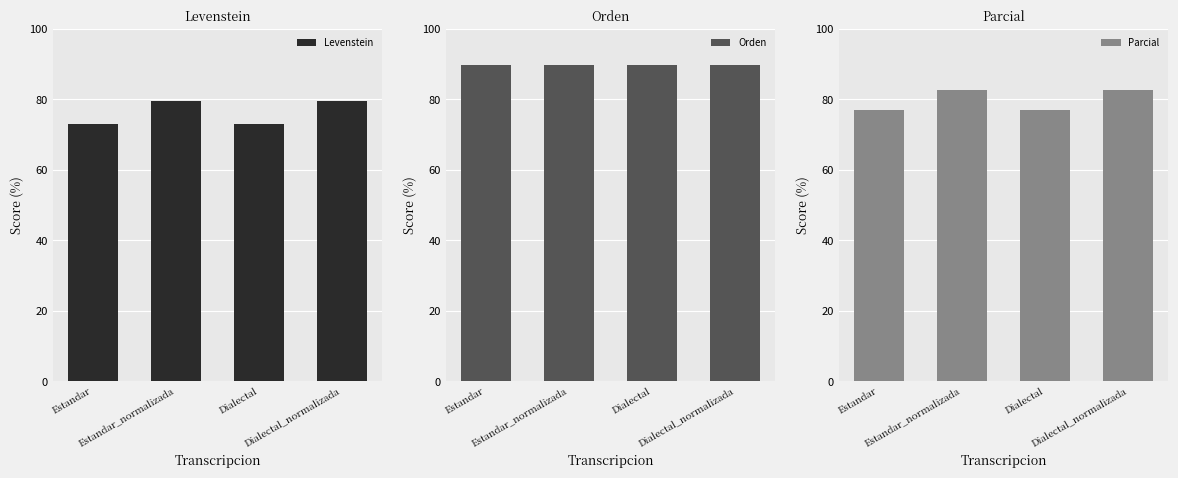

What is the difference between the highest and lowest values at Estandar?

16.6